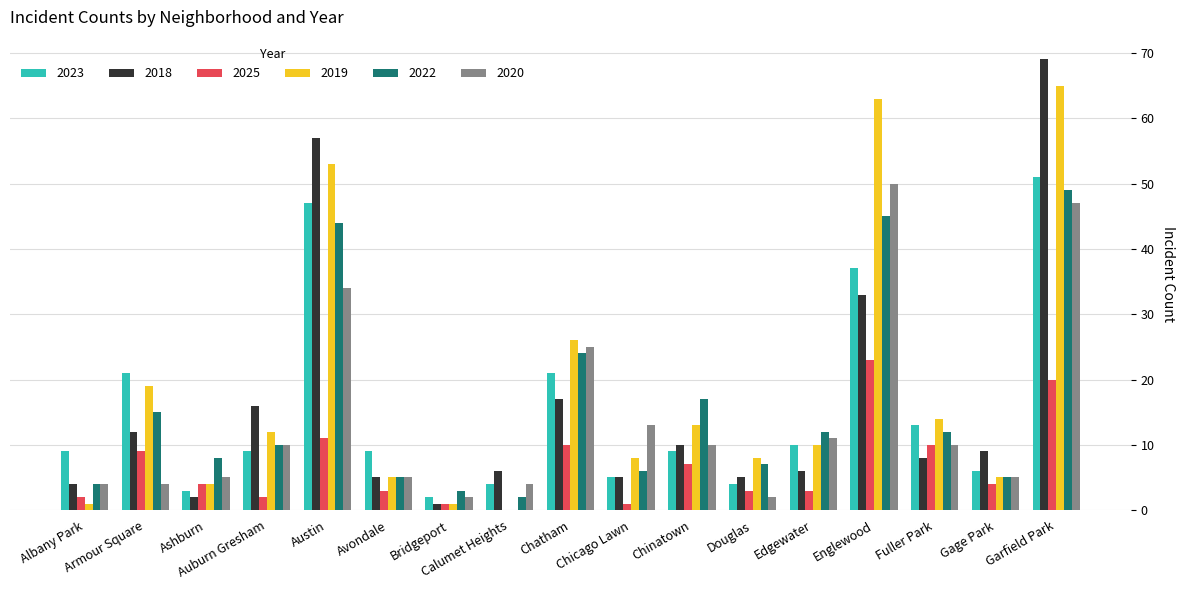

What is the greatest value displayed?

69